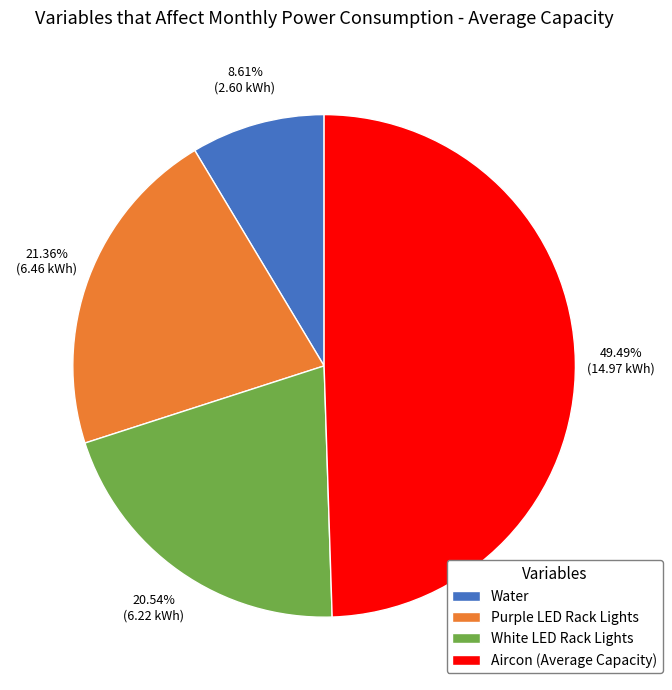

Count the number of slices in the pie.

4